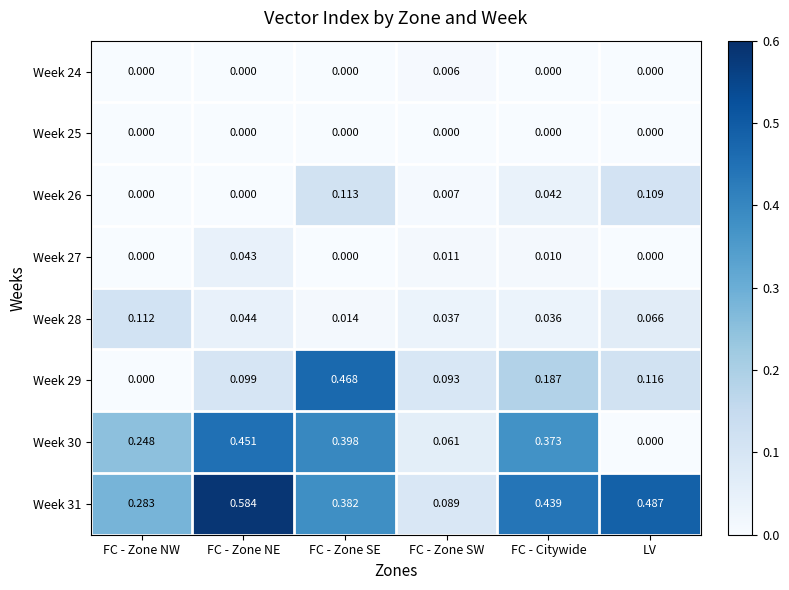

Is the value of Week 26 at FC - Zone SW greater than the value of Week 29 at FC - Zone NW?

Yes